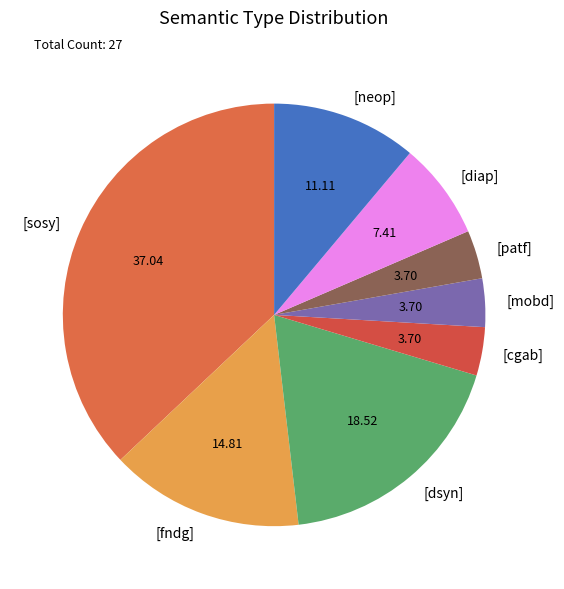

Count the number of slices in the pie.

8